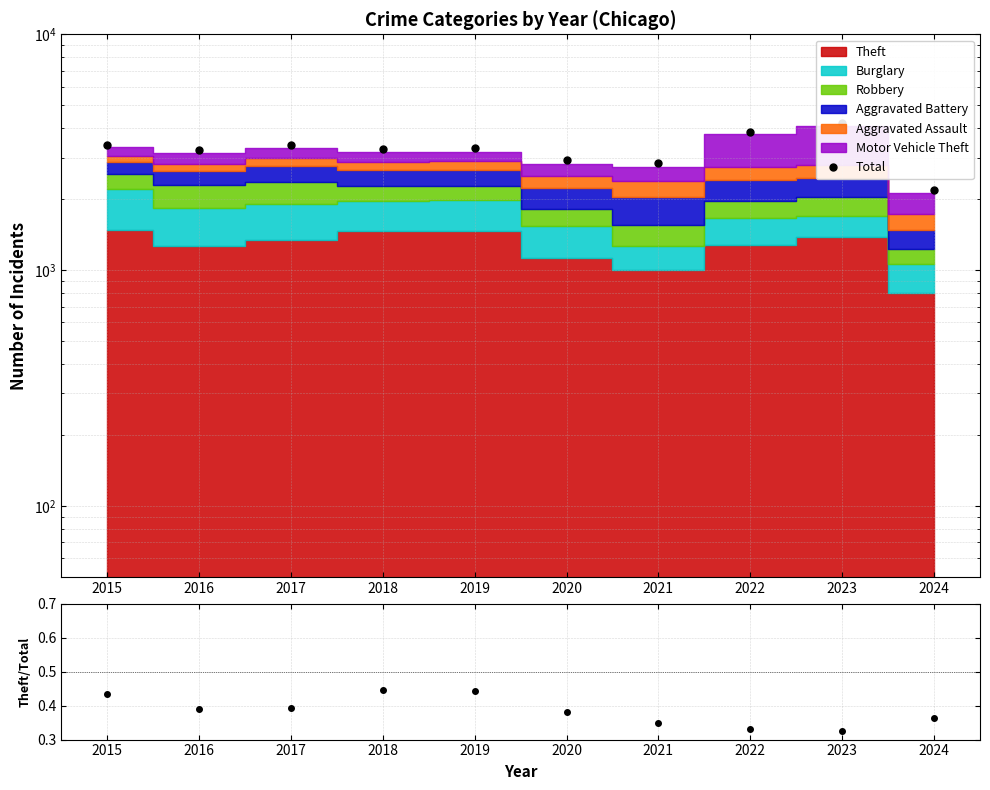

True or false: Theft / Total has more than 0 points higher than both neighbors.

True